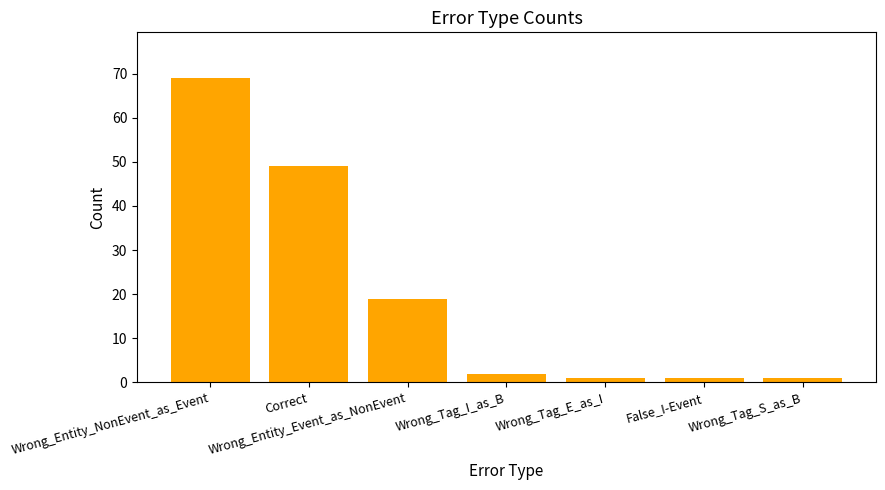

What is the maximum value shown in the chart?

69